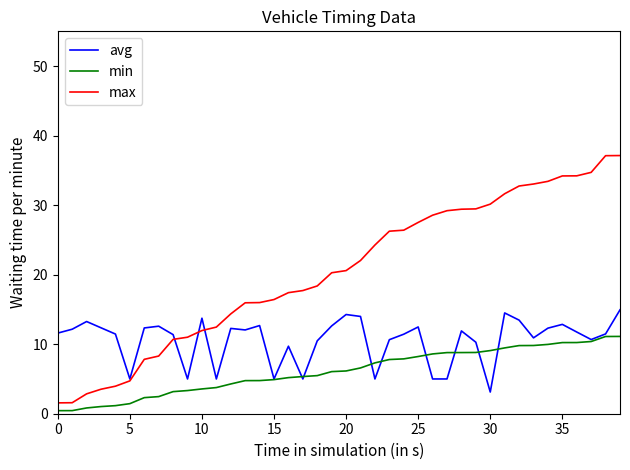

List the series in order of their overall mean, highest first.

max, avg, min